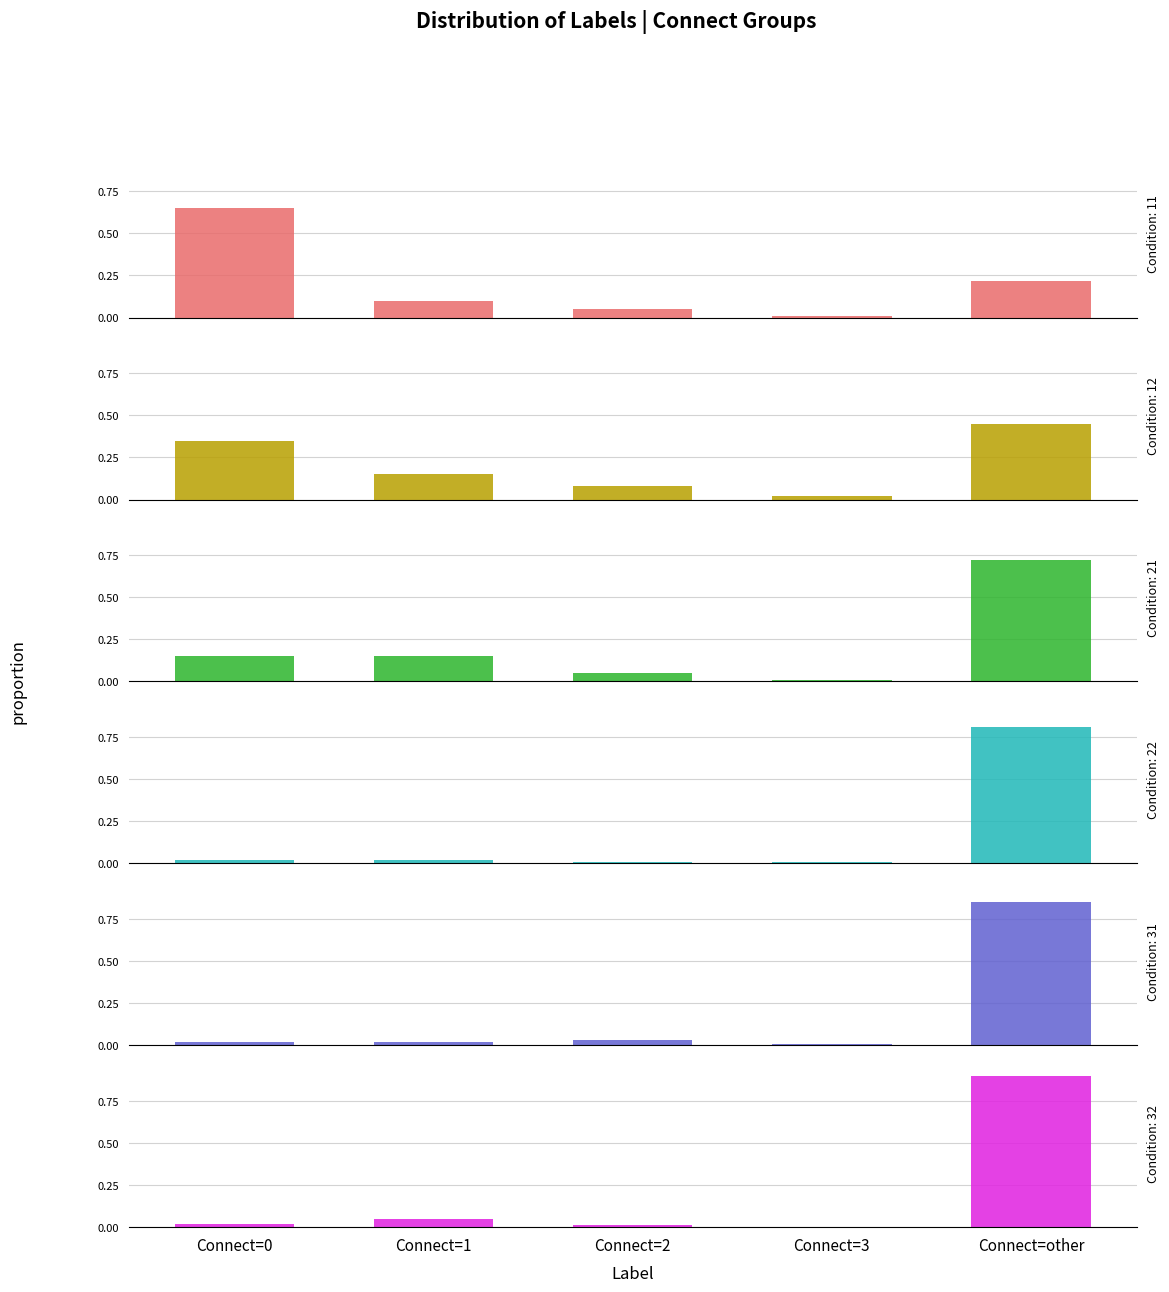

Reading right to left, list all the values displayed in this chart.

Connect=0: R1_11=0.0	R1_5=0.0	R1_4=0.0	R1_3=0.1	R1_2=0.3	R1_1=0.7
Connect=1: R1_11=0.1	R1_5=0.0	R1_4=0.0	R1_3=0.1	R1_2=0.1	R1_1=0.1
Connect=2: R1_11=0.0	R1_5=0.0	R1_4=0.0	R1_3=0.1	R1_2=0.1	R1_1=0.1
Connect=3: R1_11=0.0	R1_5=0.0	R1_4=0.0	R1_3=0.0	R1_2=0.0	R1_1=0.0
Connect=other: R1_11=0.9	R1_5=0.8	R1_4=0.8	R1_3=0.7	R1_2=0.5	R1_1=0.2